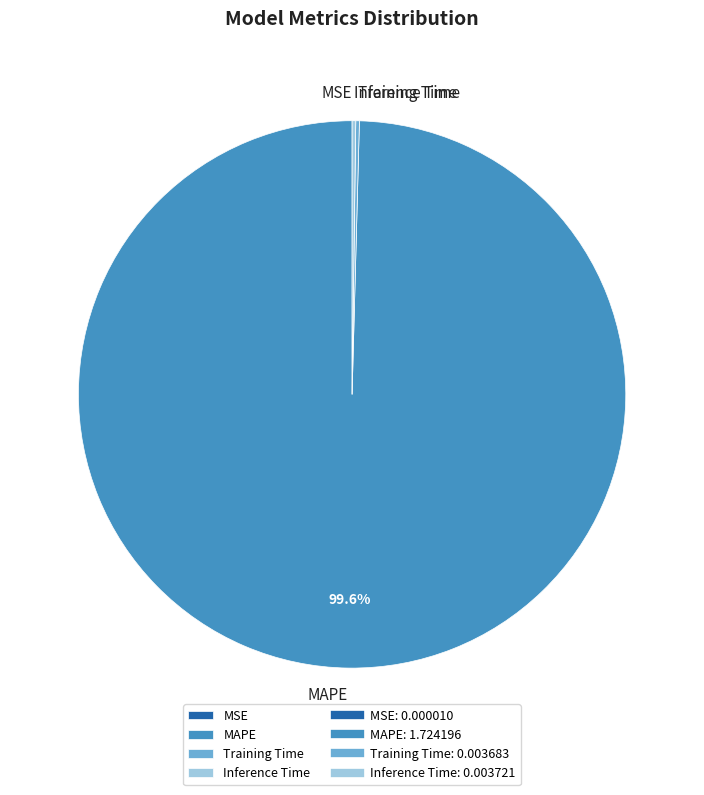

What is the largest slice in the pie chart?

MAPE